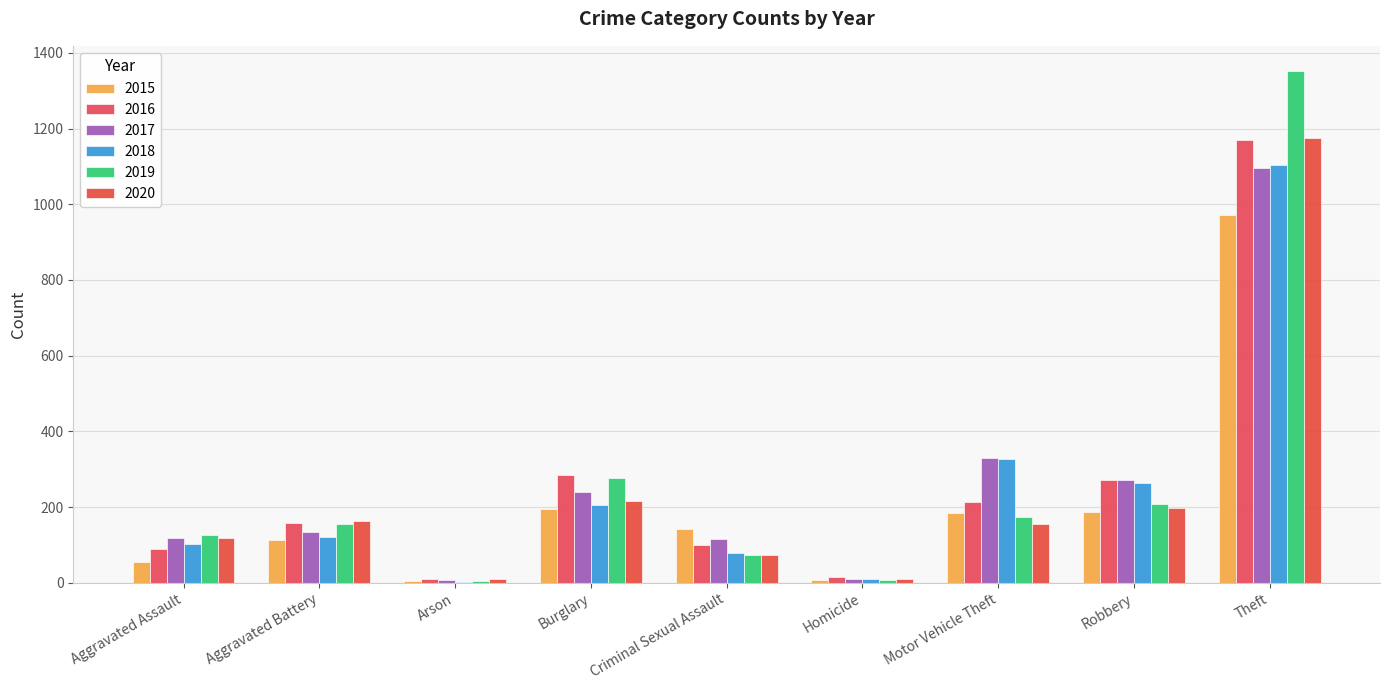

What is the greatest value displayed?

1351